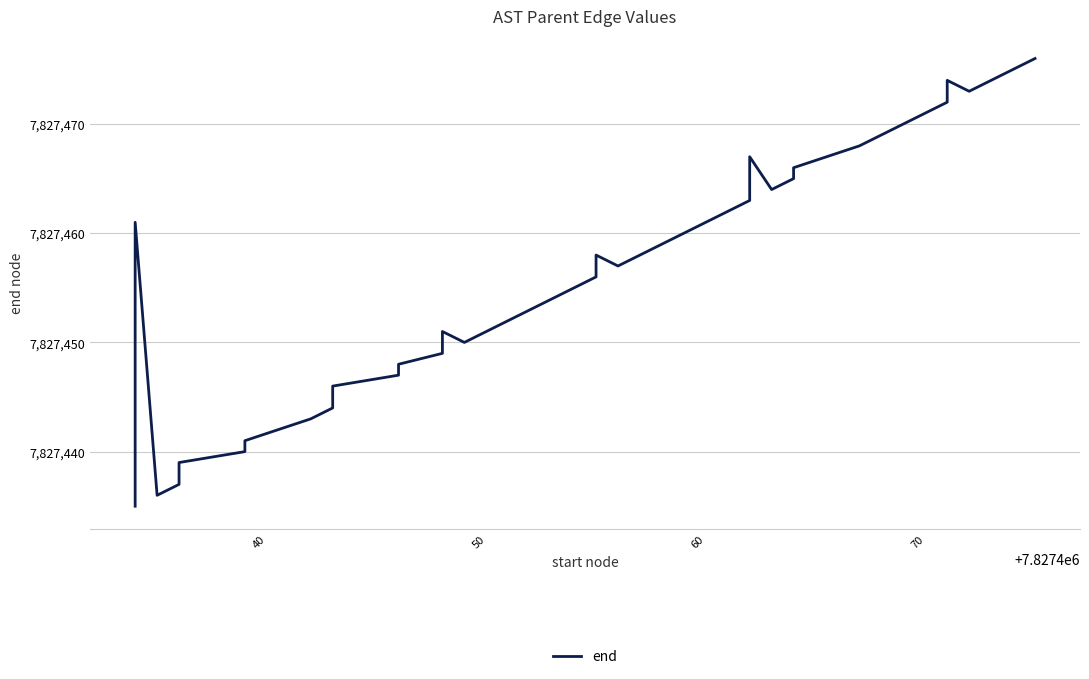

How many values are below 7827455?

20